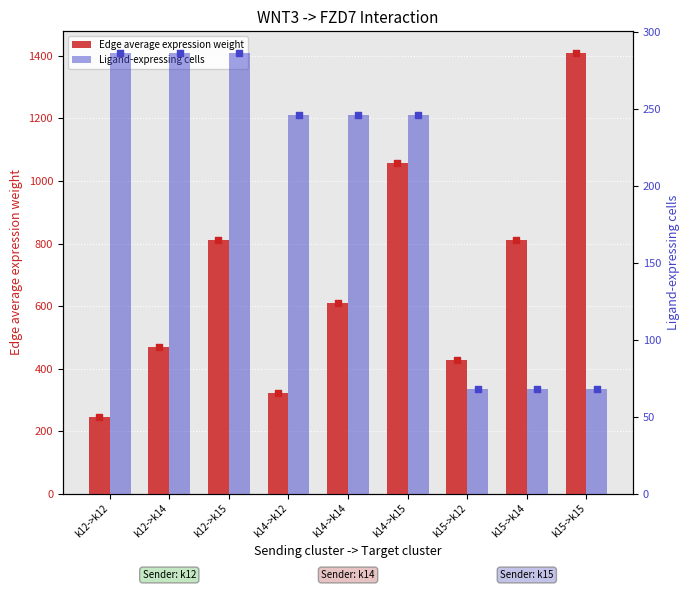

What are all the series names shown in the legend?

Edge average expression weight, Ligand-expressing cells